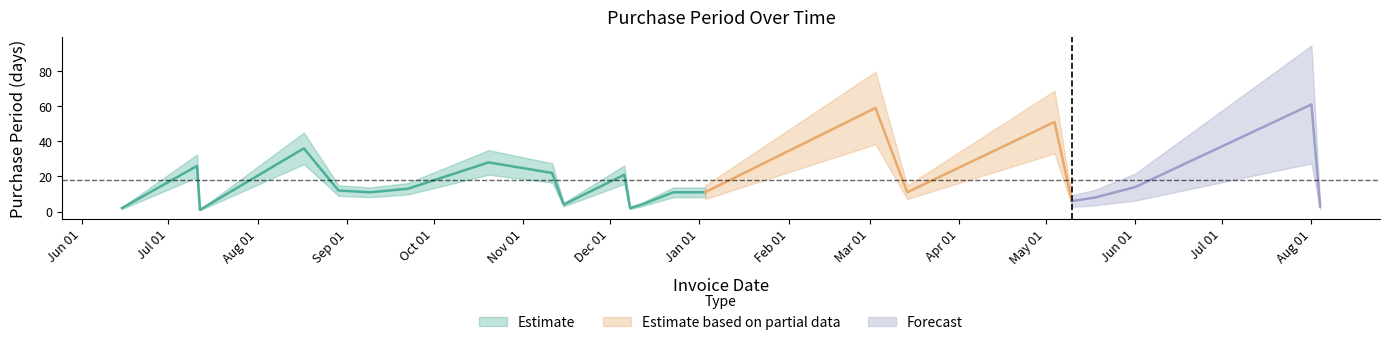

What is the sum of all values?

417